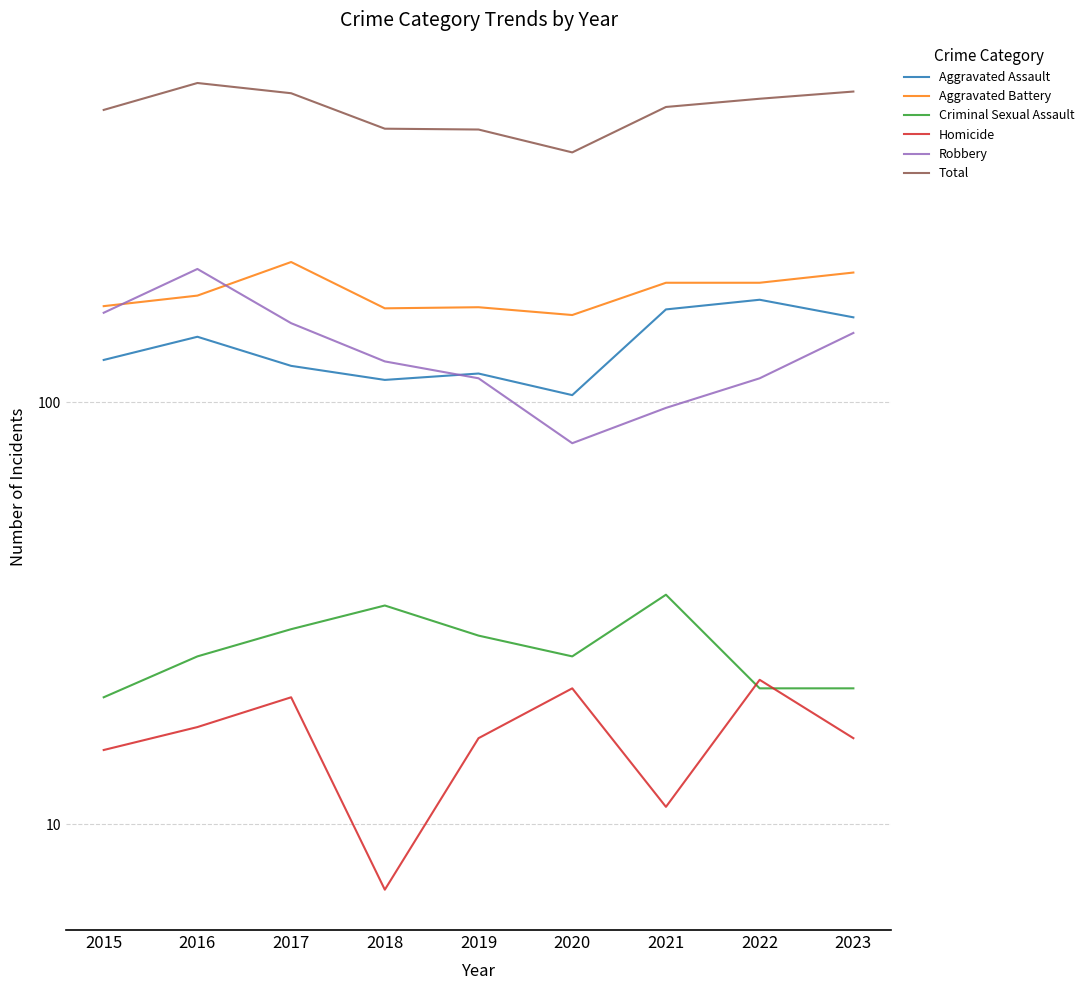

How many intersections are there between Robbery and Aggravated Battery?

2